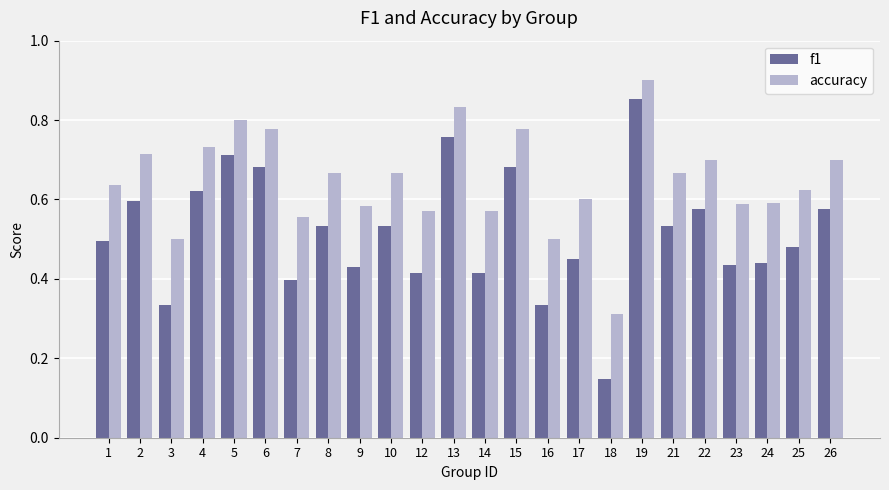

At which label is accuracy closest to 0?

18